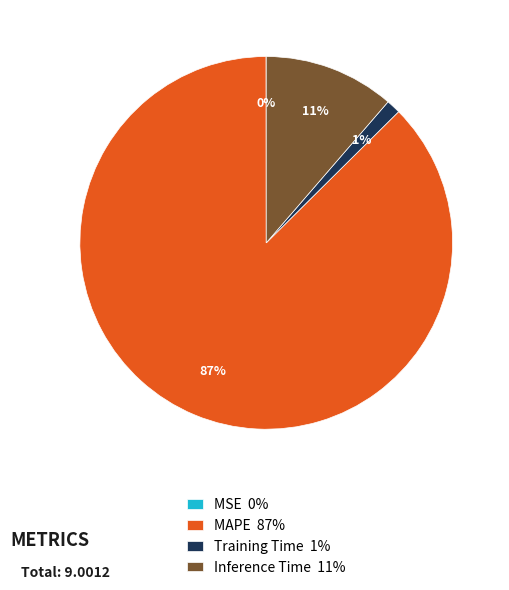

Which slice is the largest?

MAPE 87%